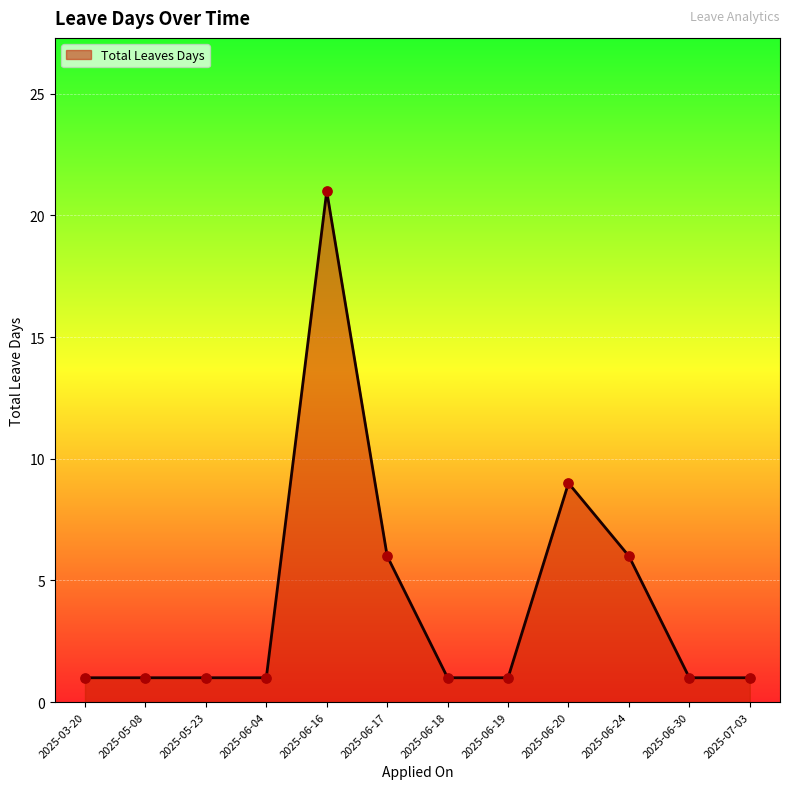

Which has a higher value, 2025-06-24 or 2025-03-20?

2025-06-24